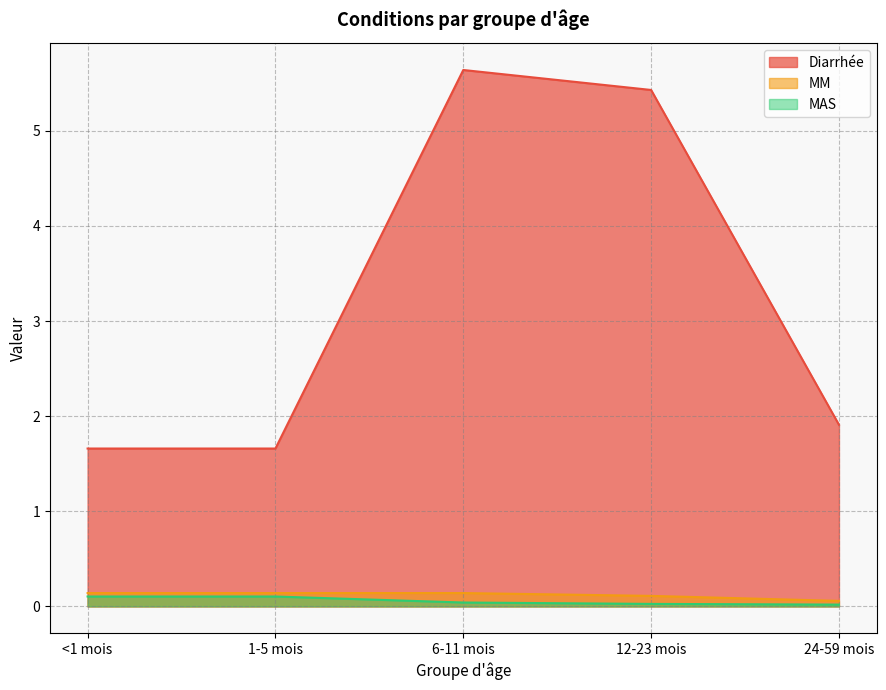

True or false: Diarrhée and MM intersect in this chart.

False